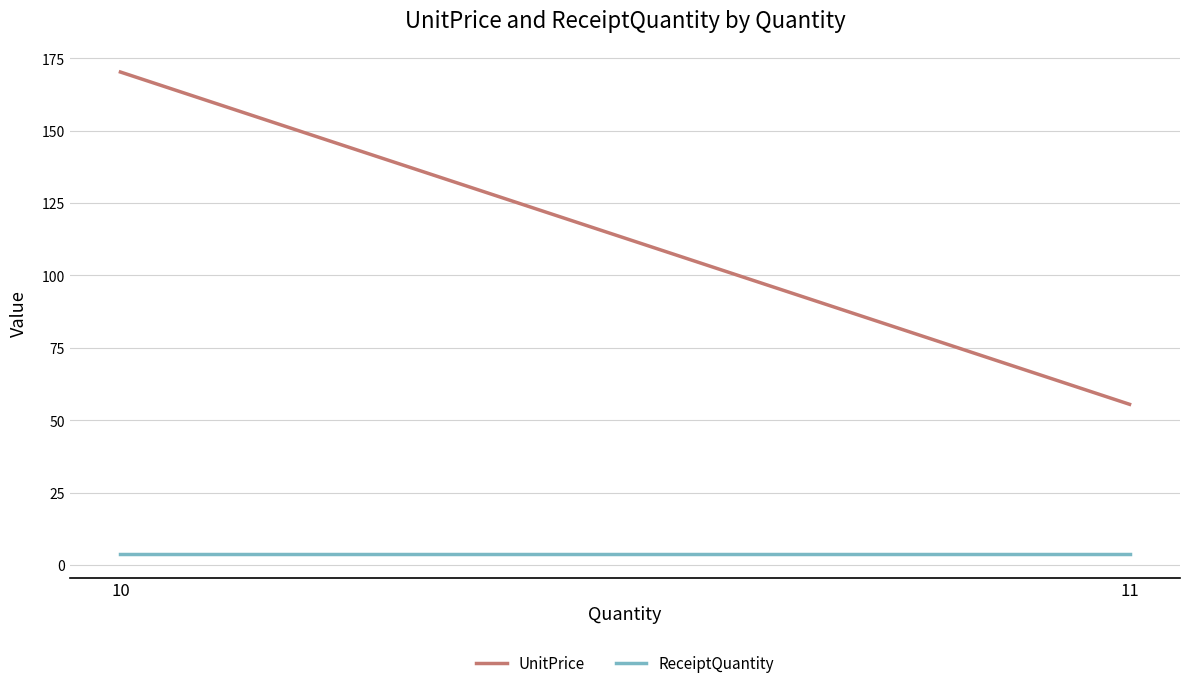

What are all the series names shown in the legend?

UnitPrice, ReceiptQuantity